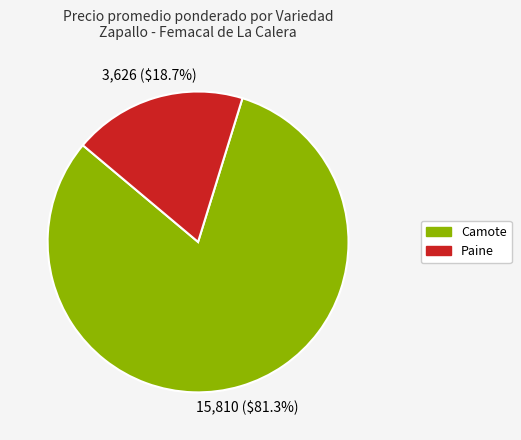

Does any single category account for the majority?

Yes